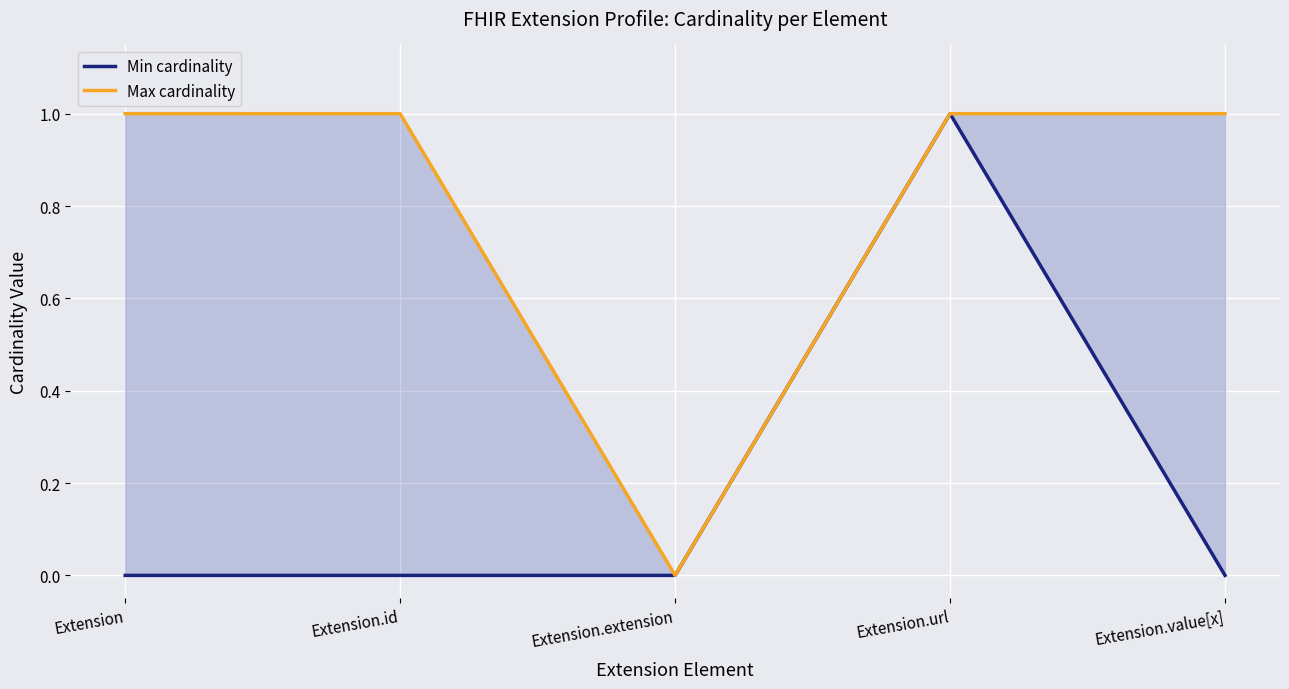

How many interior local peaks does the Min cardinality series have?

1